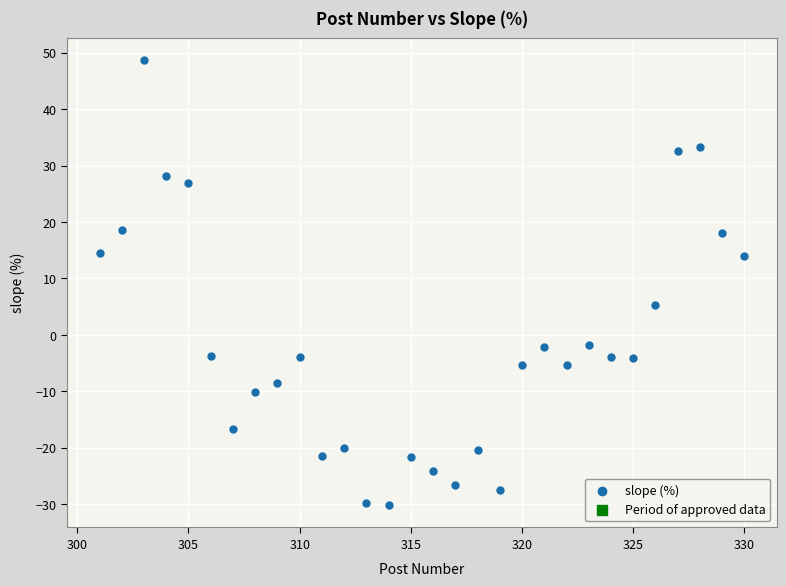

What Y value in the scatter plot is closest to 9?

5.3